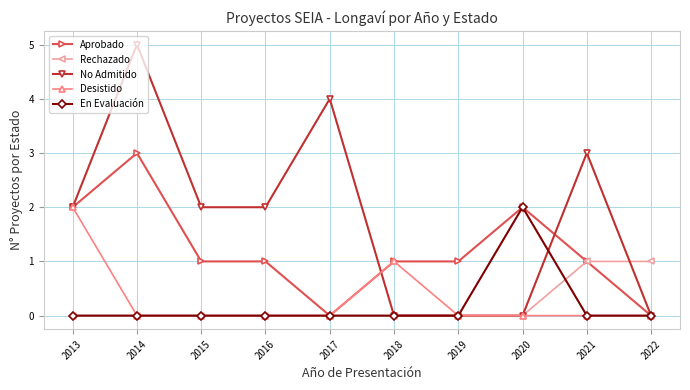

Which series has the largest total across all categories?

No Admitido